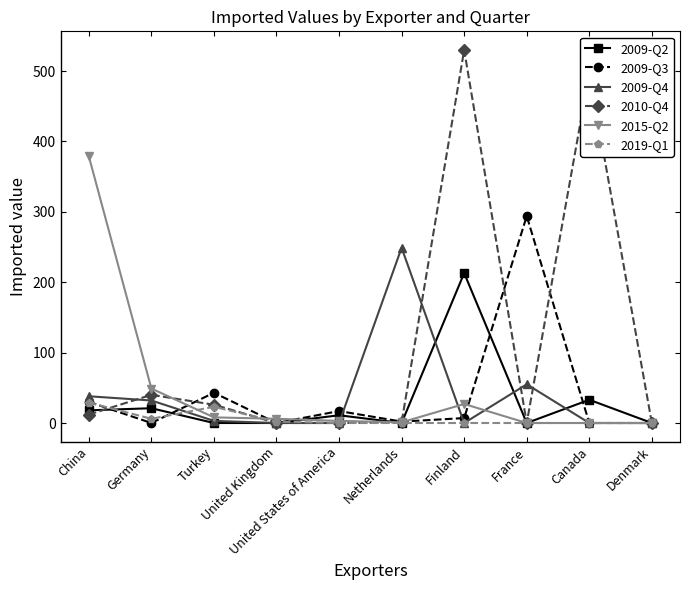

What is the spread (max minus min) of values at China?

367